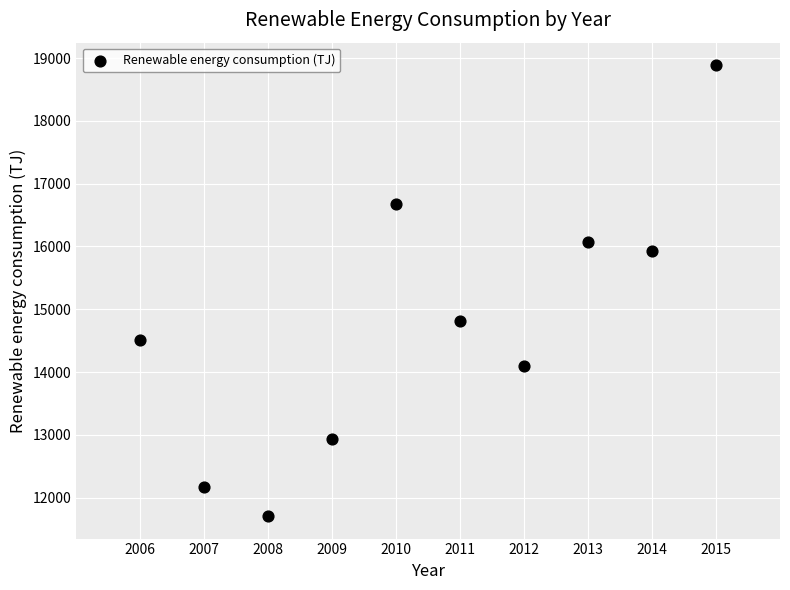

What Y value in the scatter plot is closest to 15296?

14812.4